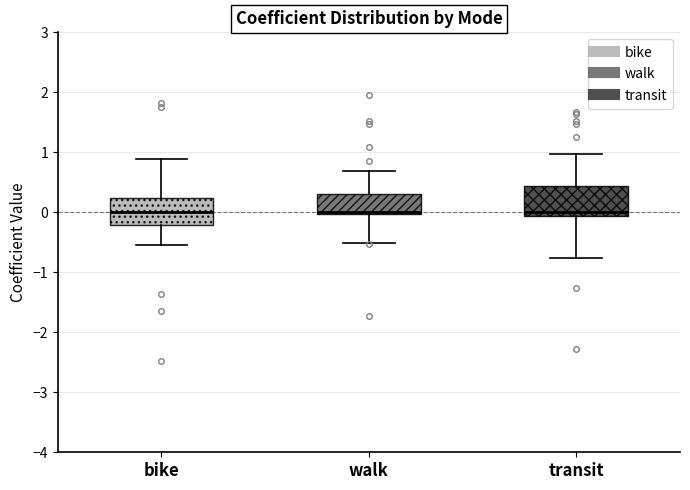

Reading left to right, transcribe this box plot: for each box, give where its median line is, the range the box spans, and where its two whiskers end, as read against the y-axis. The values are not printed on the chart, so give them approximately, as read against the axis.

bike: median 0.0, box -0.2 to 0.2, whiskers -0.5 to 0.9
walk: median 0.0 (just above the box's lower edge), box 0.0 to 0.3, whiskers -0.5 to 0.7
transit: median 0.0, box -0.1 to 0.4, whiskers -0.8 to 1.0